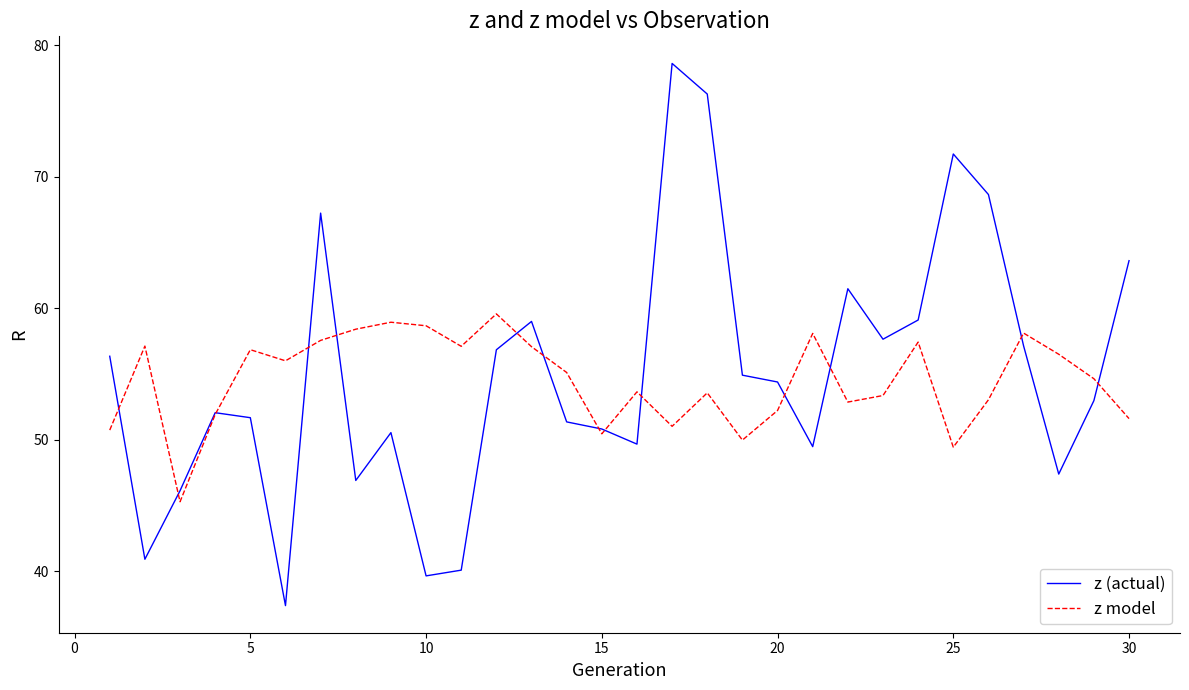

Which series has the largest total across all categories?

z (actual)